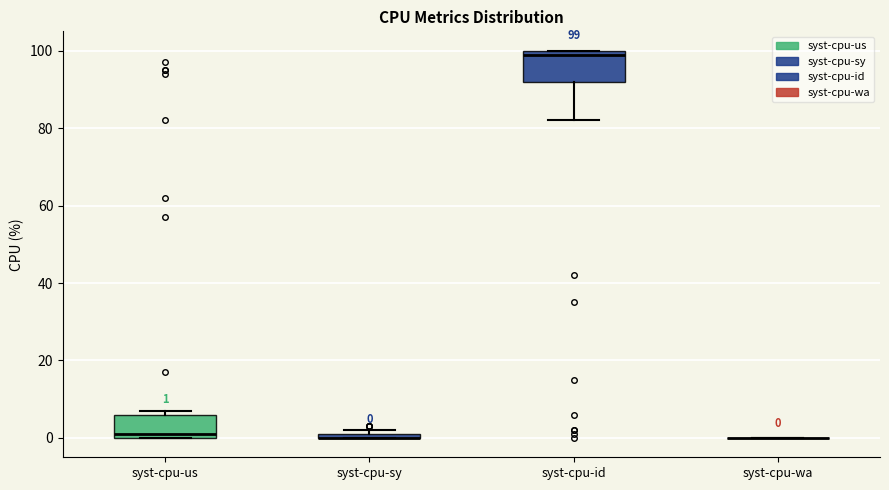

Comparing the boxes themselves (not the whiskers), which one is the tallest?

syst-cpu-id